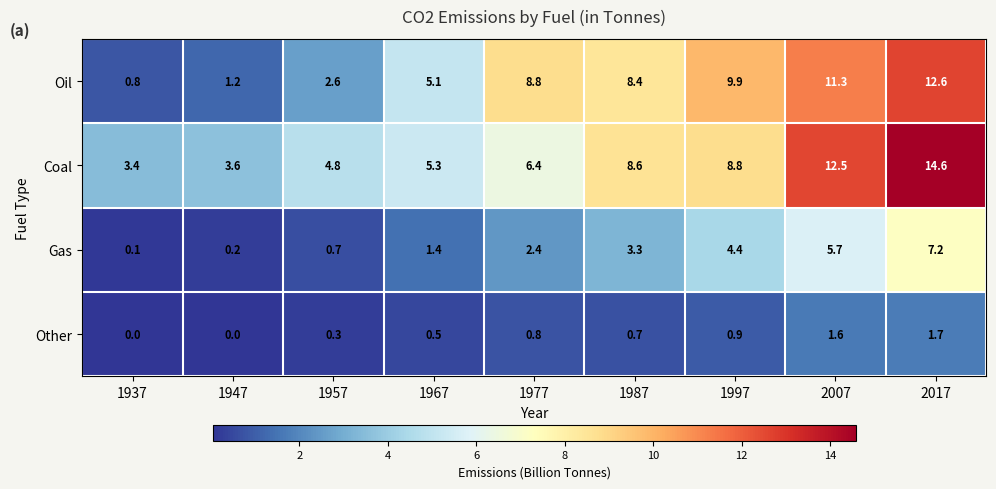

Which series has the largest total across all categories?

Coal